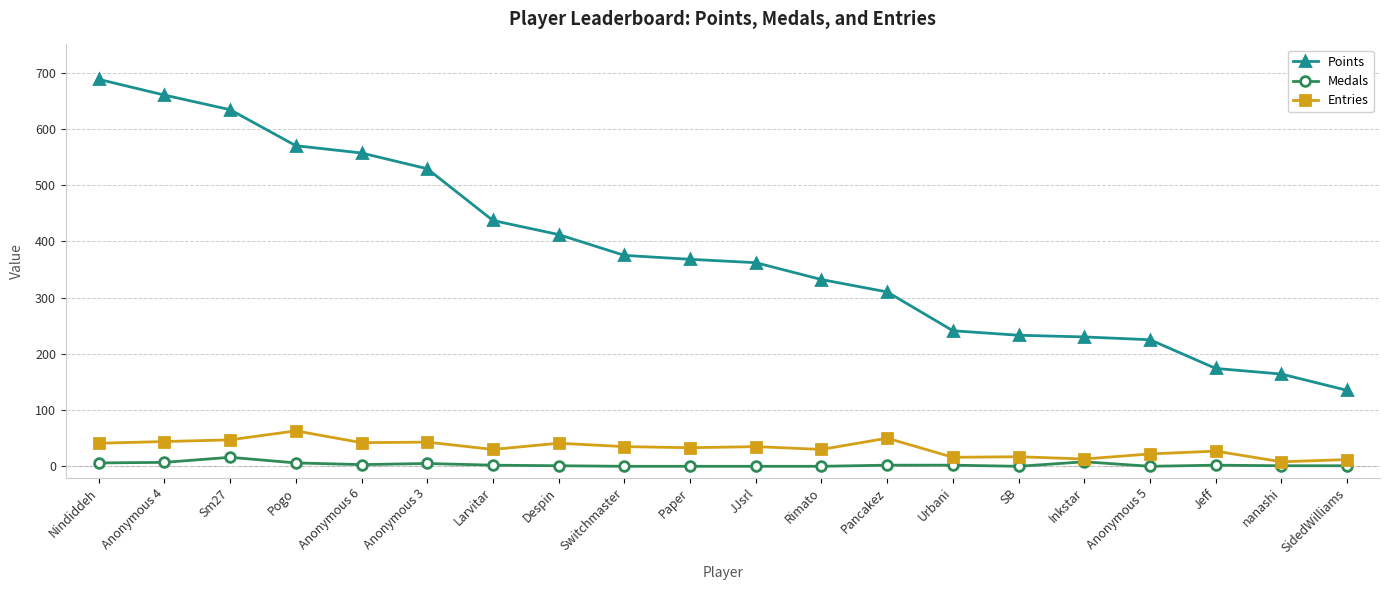

What is the sum of the Points values at Urbani and SidedWilliams?

376